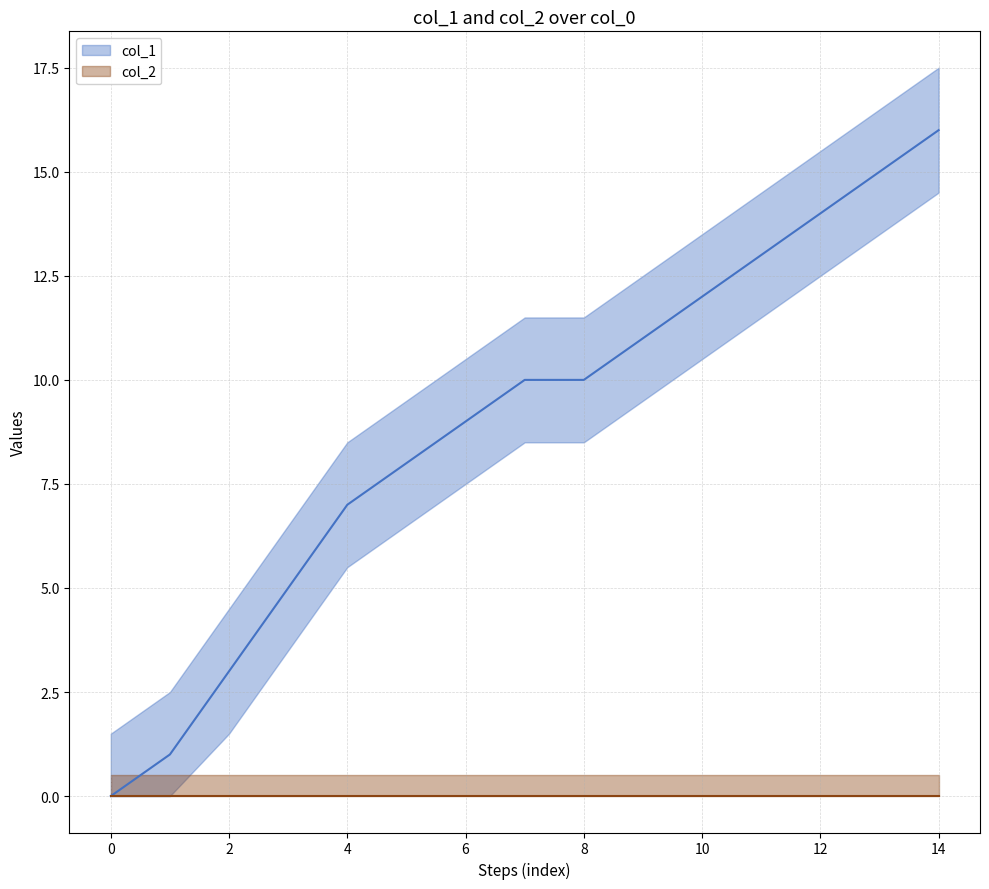

The chart shows a value of 14 at 12. True or false?

True